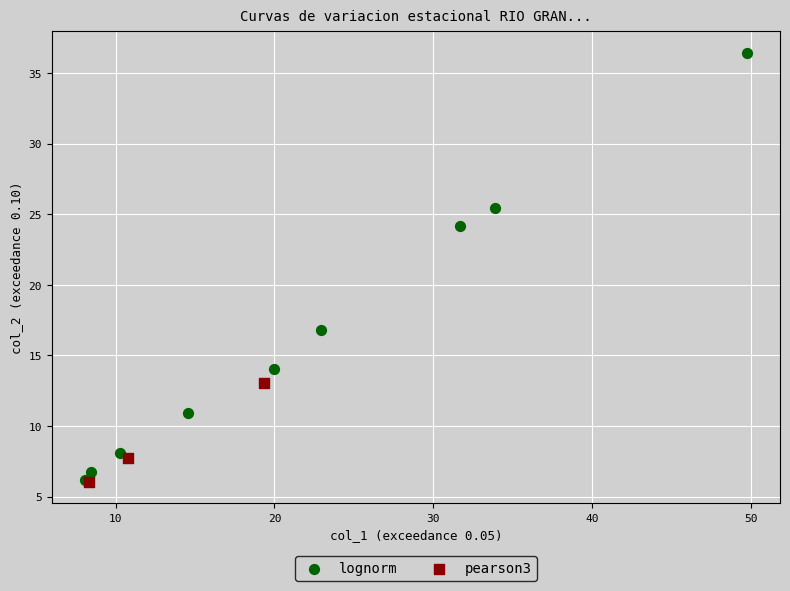

Which series reaches the maximum Y coordinate?

lognorm